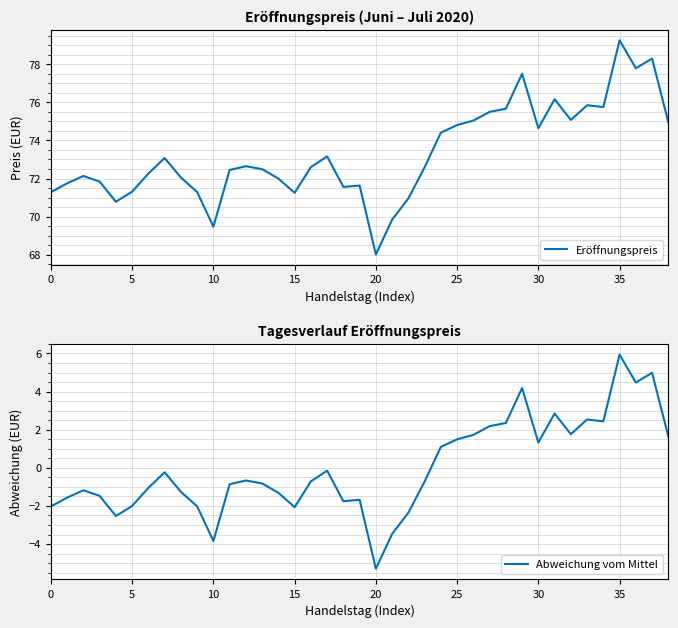

At which category is the sum across all series the highest?

35